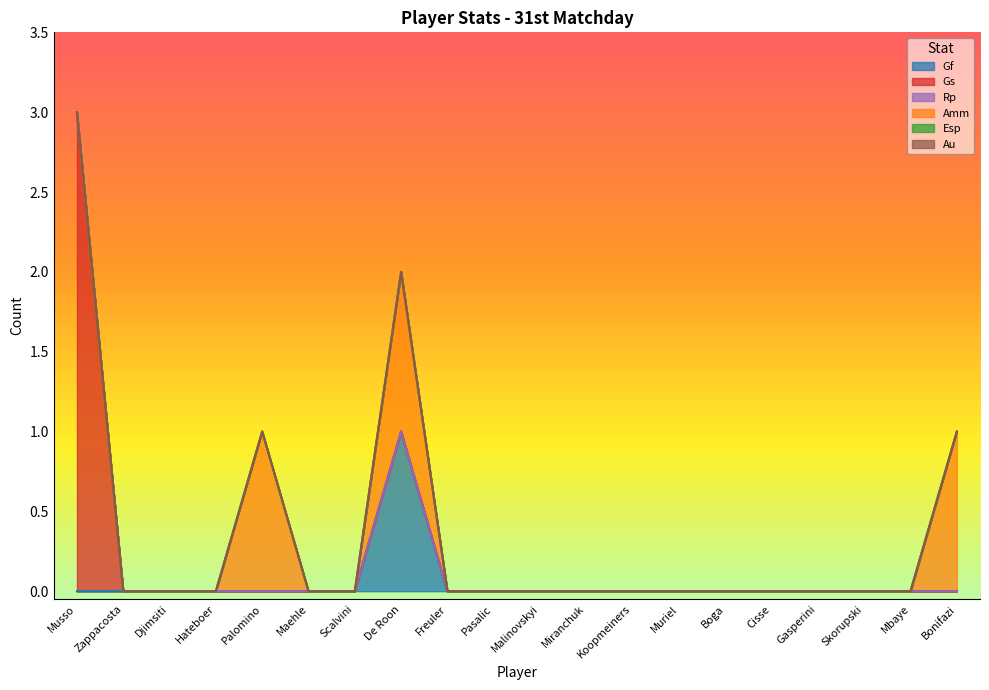

What is the label of the 9th point from the right?

Miranchuk